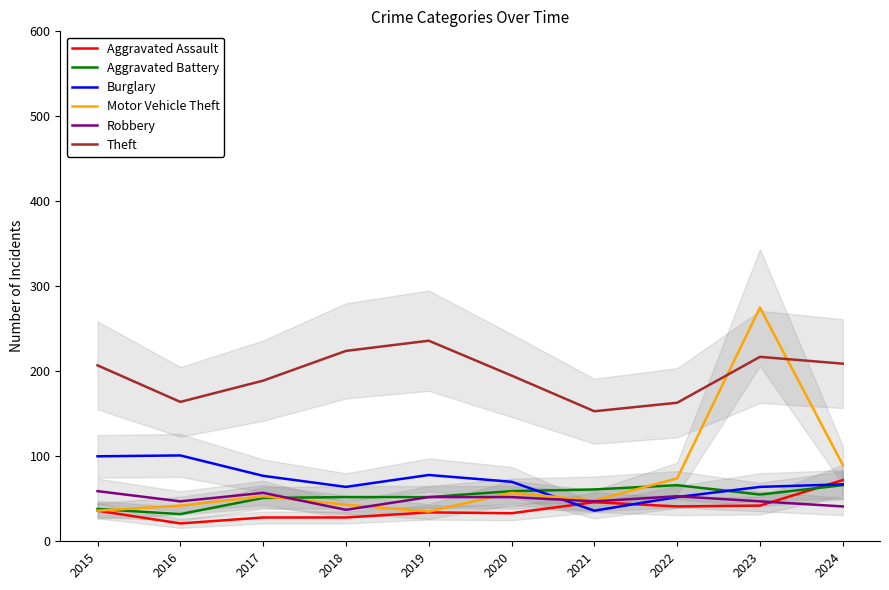

What is the difference between the Aggravated Assault values at 2015 and 2018?

8